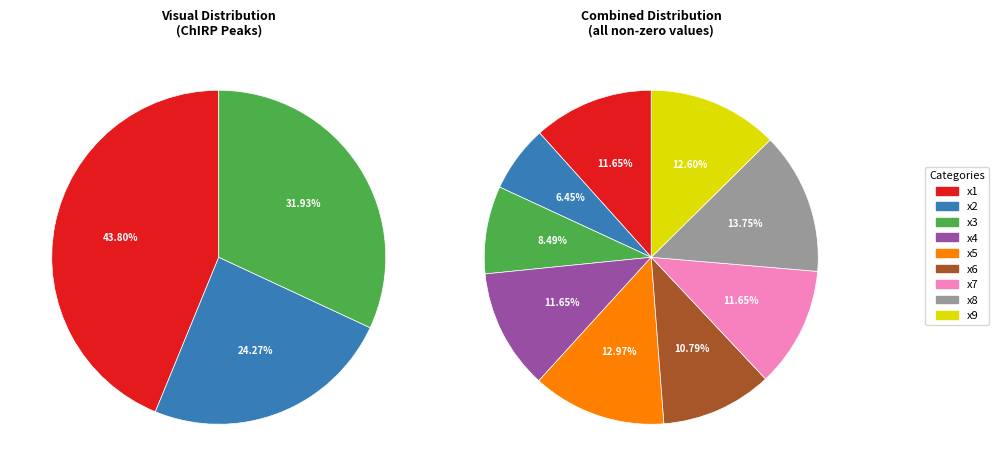

Is the sum of 6 and 7 greater than half?

No